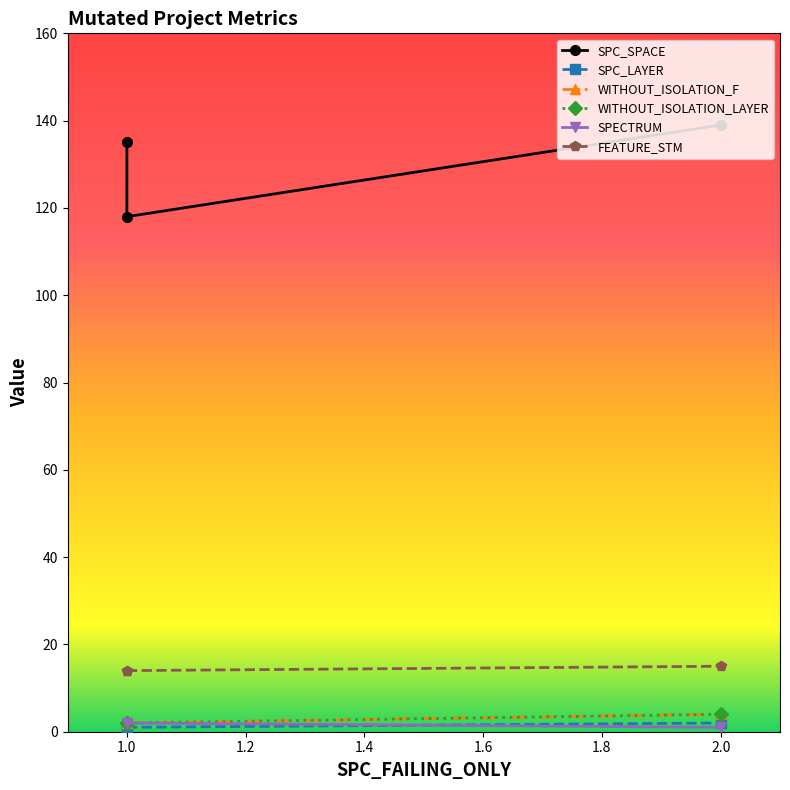

Rank the series by their maximum value, from highest to lowest.

SPC_SPACE, FEATURE_STM, WITHOUT_ISOLATION_F, WITHOUT_ISOLATION_LAYER, SPC_LAYER, SPECTRUM